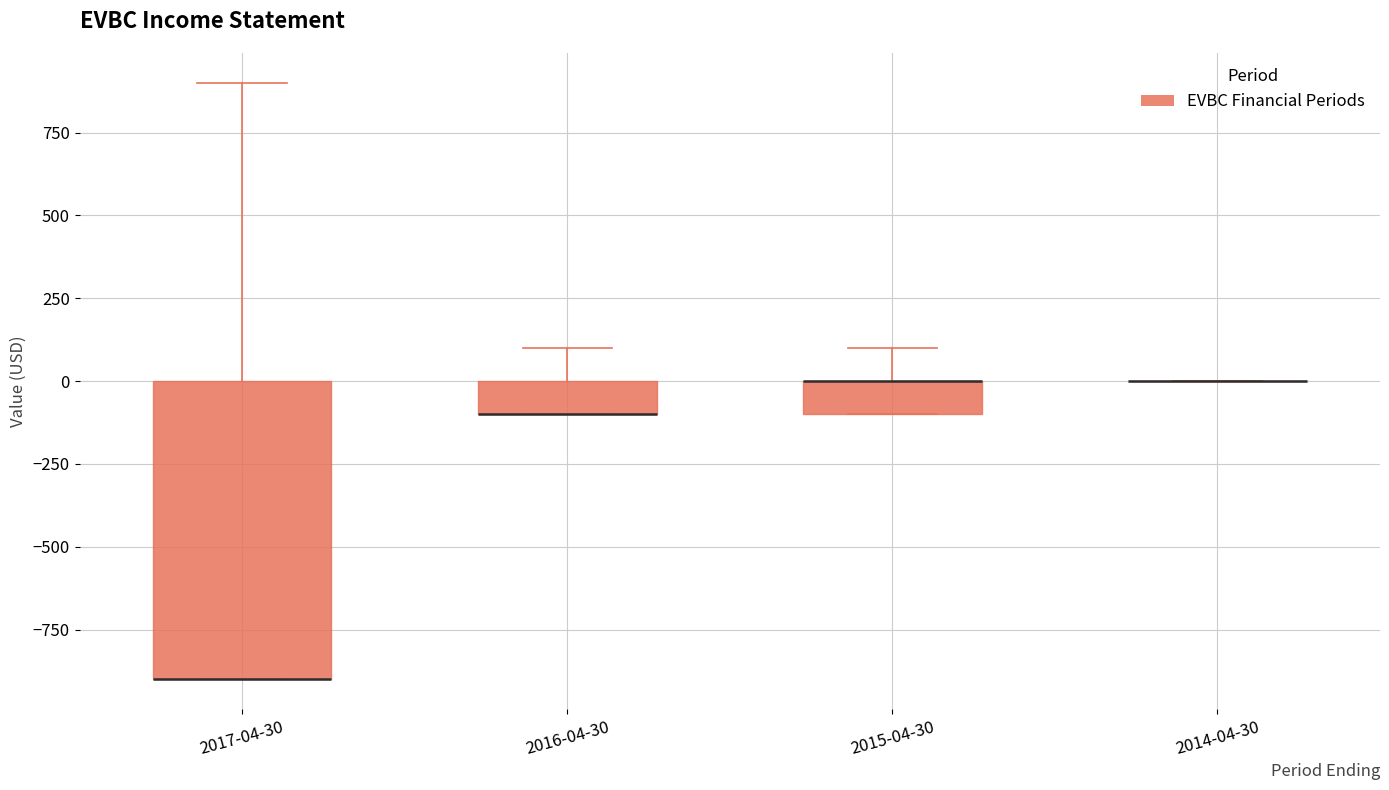

Where is the upper edge of the box for 2016-04-30 on the y-axis? The values are not printed on the chart, so give them approximately, as read against the axis.

0